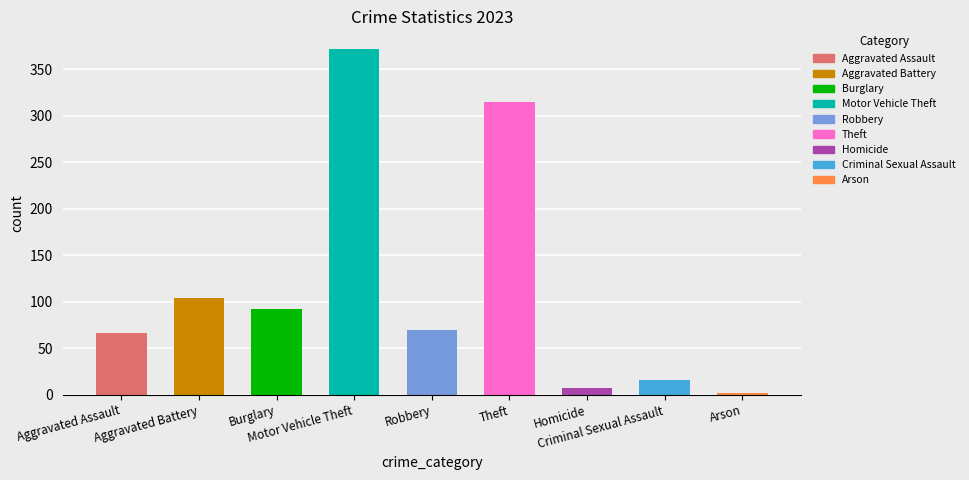

True or false: 2019 has a value of 1 at Homicide.

False